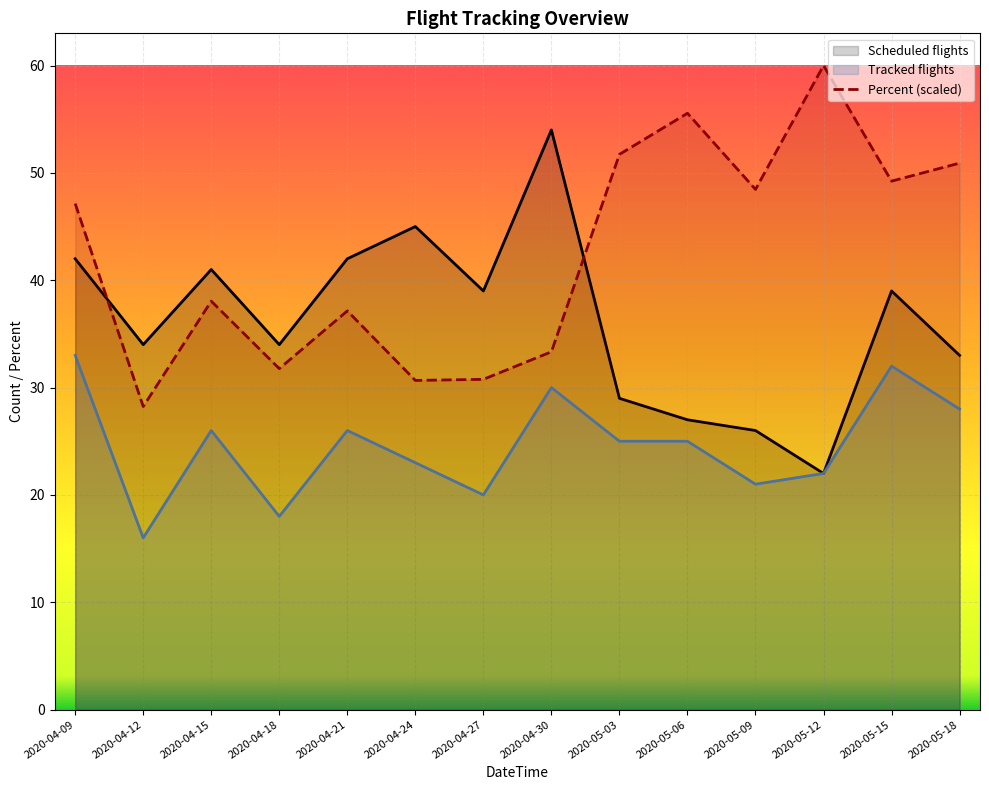

List the series in order of their peak value, highest first.

Percent (scaled), Scheduled flights, Tracked flights